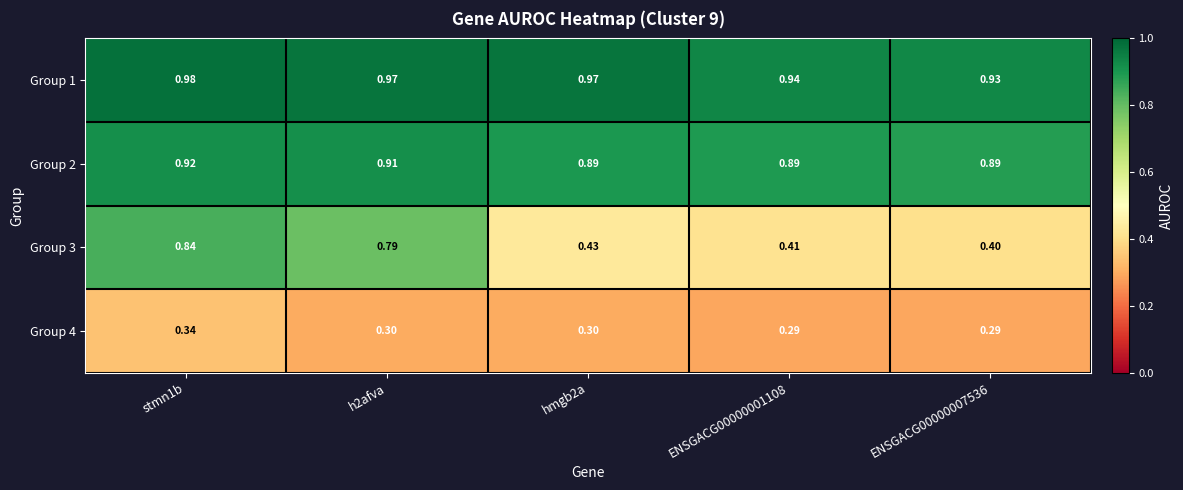

Which series has the largest total across all categories?

Group 1